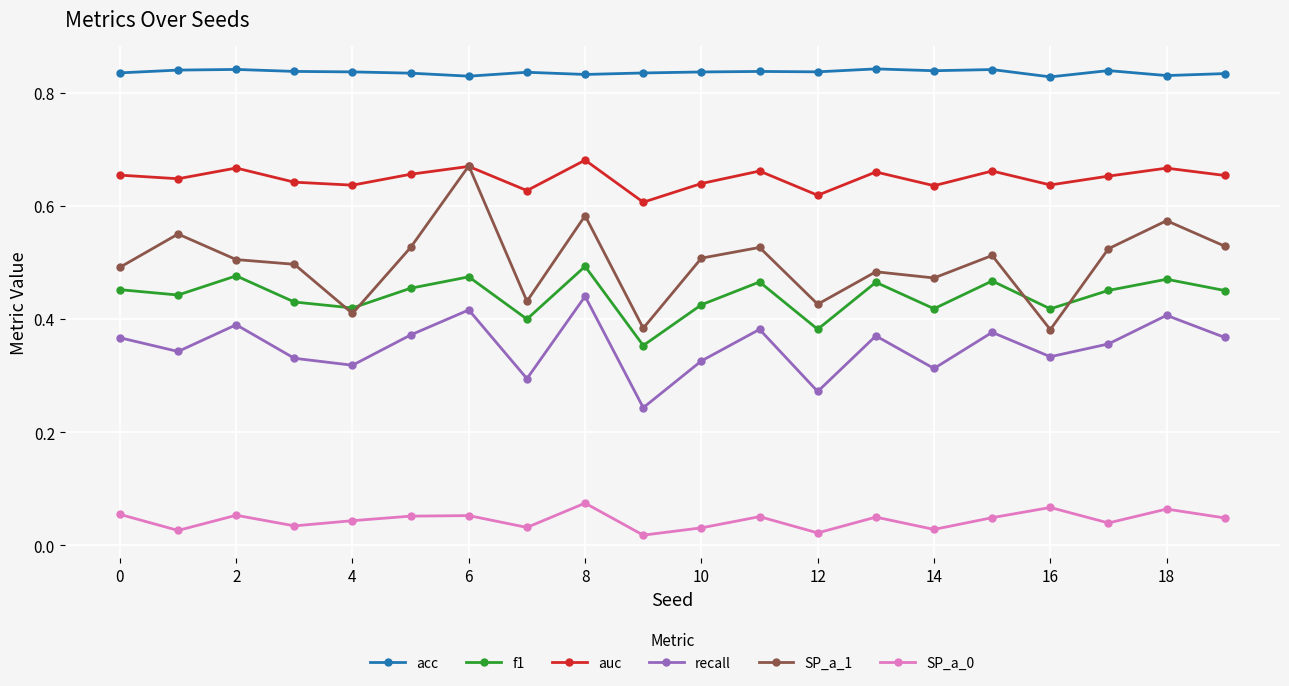

Does the chart have visible grid lines?

Yes